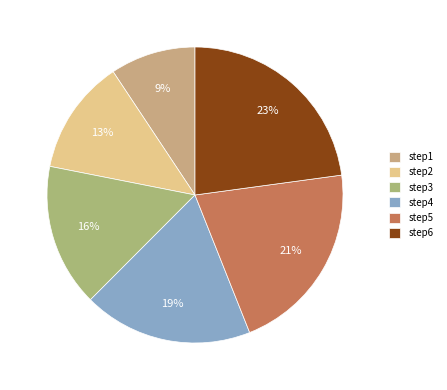

Which slice is the largest?

step6